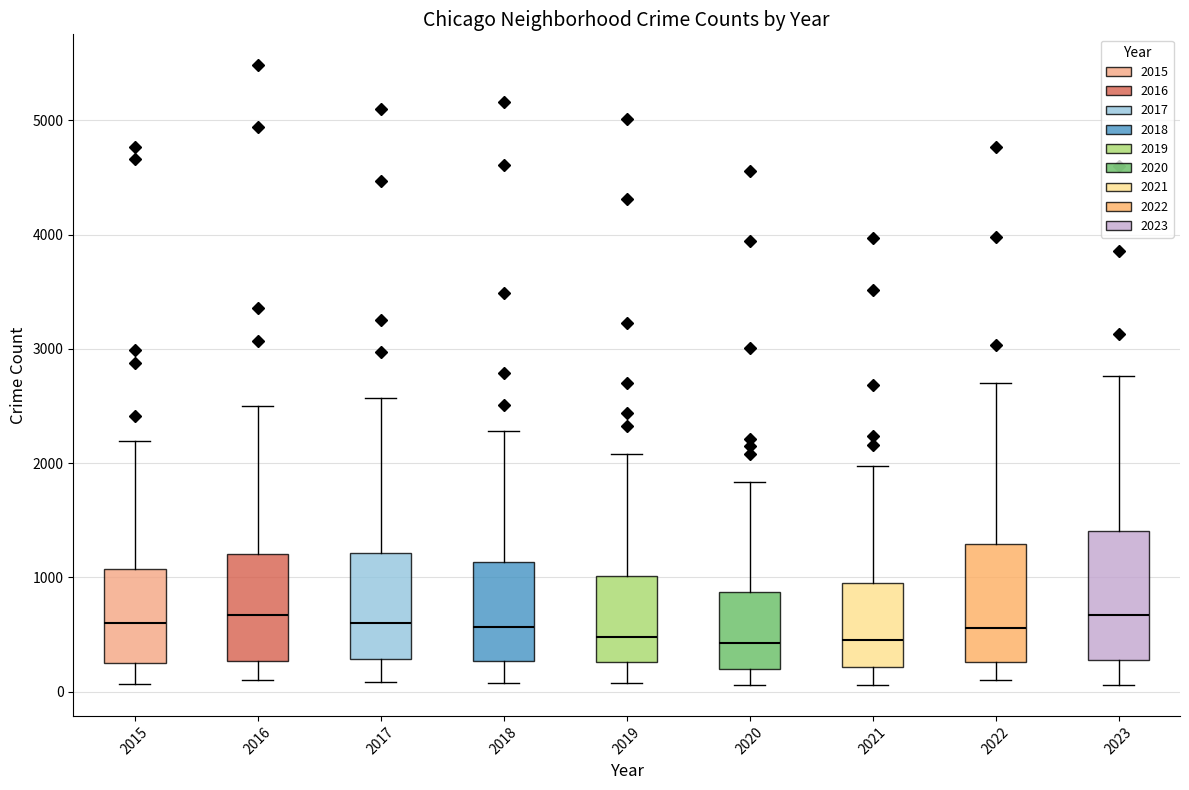

Reading left to right, transcribe this box plot: for each box, give where its median line is, the range the box spans, and where its two whiskers end, as read against the y-axis. The values are not printed on the chart, so give them approximately, as read against the axis.

2015: median 600, box 300 to 1100, whiskers 100 to 2200
2016: median 700, box 300 to 1200, whiskers 100 to 2500
2017: median 600, box 300 to 1200, whiskers 100 to 2600
2018: median 600, box 300 to 1100, whiskers 100 to 2300
2019: median 500, box 300 to 1000, whiskers 100 to 2100
2020: median 400, box 200 to 900, whiskers 100 to 1800
2021: median 500, box 200 to 900, whiskers 100 to 2000
2022: median 600, box 300 to 1300, whiskers 100 to 2700
2023: median 700, box 300 to 1400, whiskers 100 to 2800